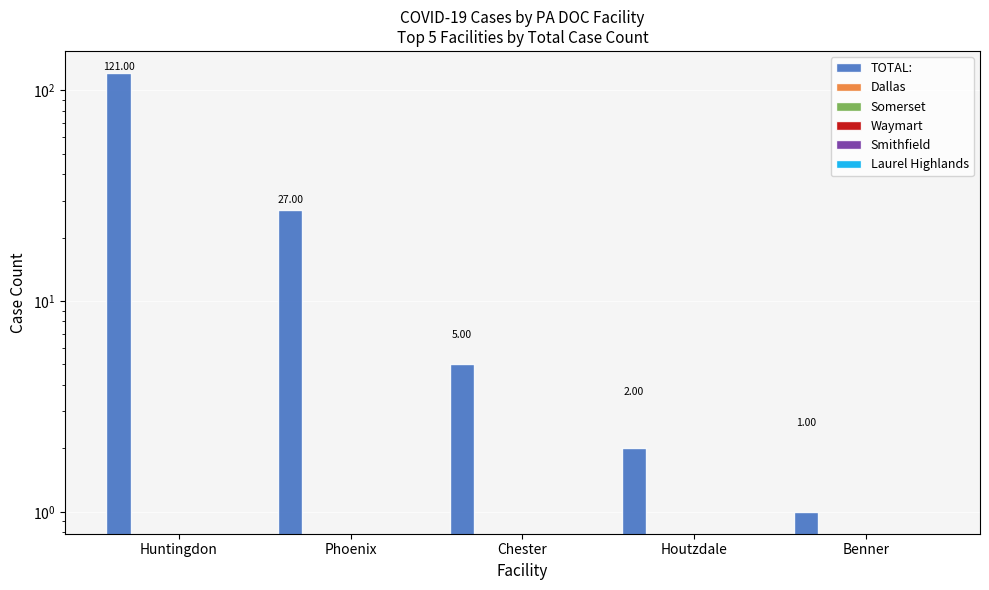

Which series changed the most between Huntingdon and Benner?

TOTAL: